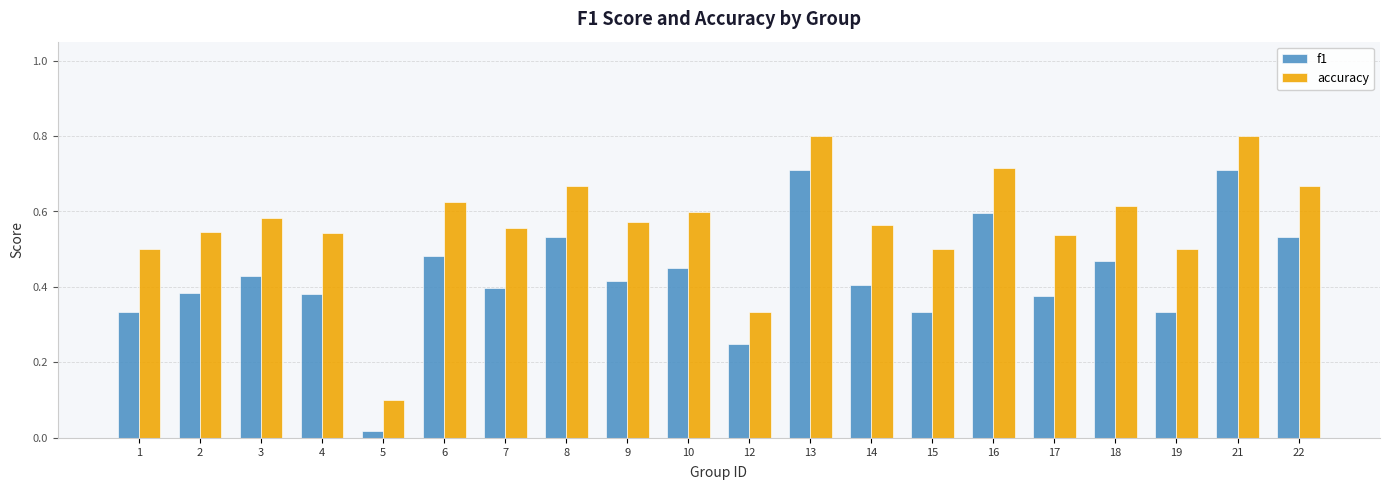

Rank the series at 10 from lowest to highest value.

f1, accuracy